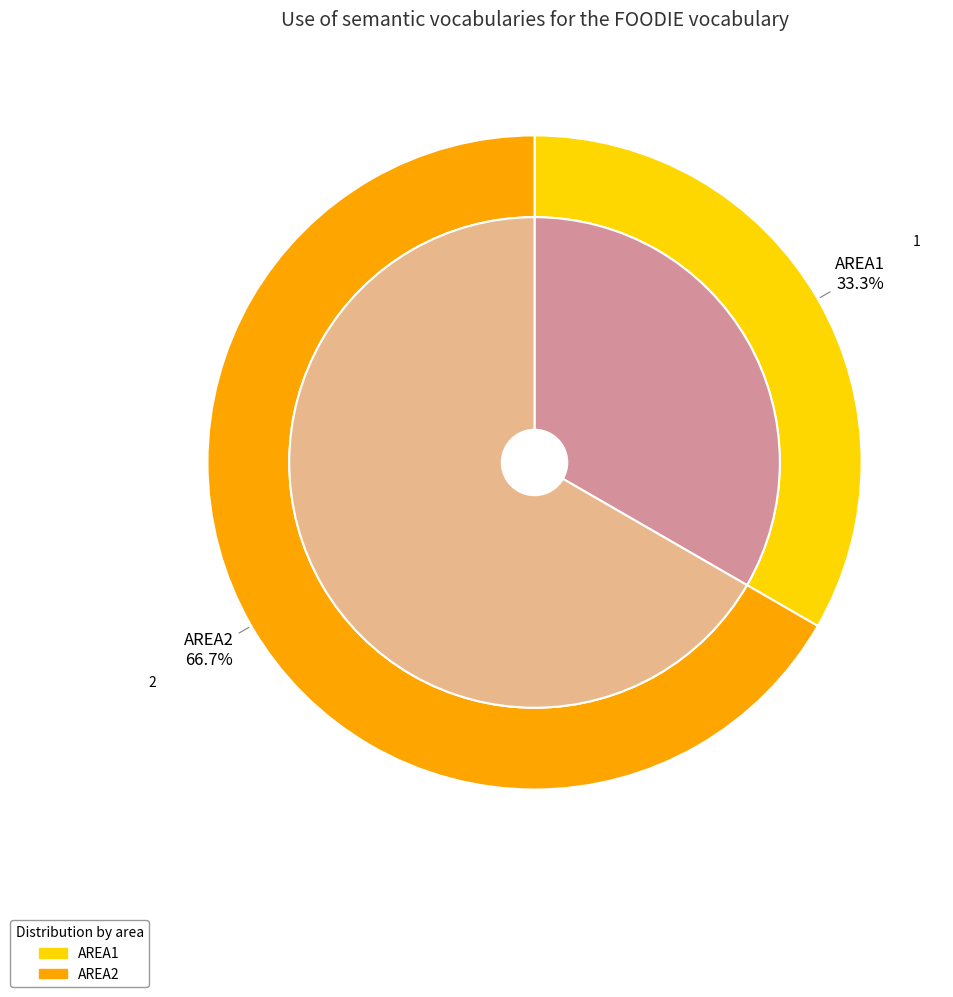

Between AREA1 and AREA2, which is larger?

AREA2